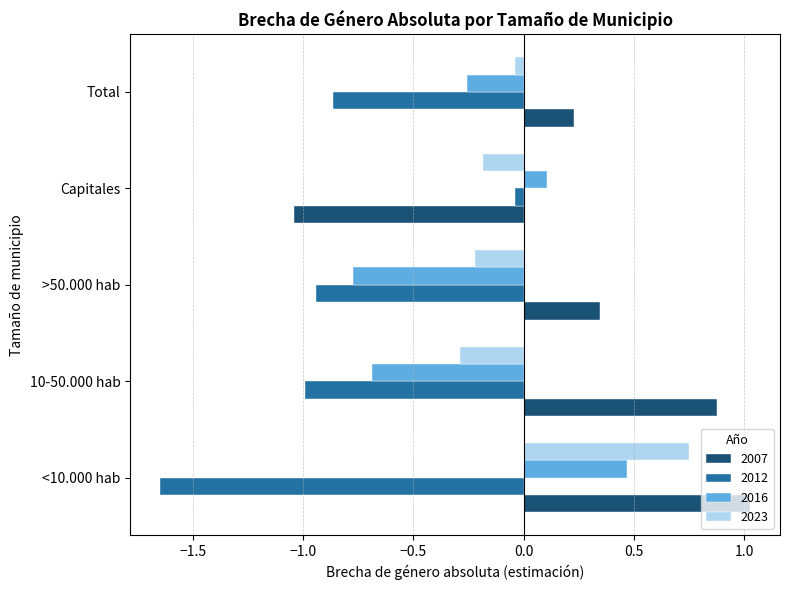

The value of 2023 at 10-50.000 hab is -0.3. True or false?

True